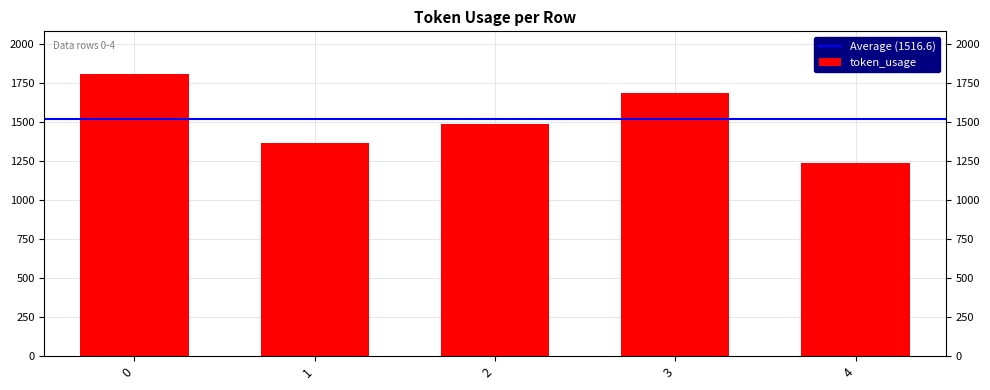

Reading left to right, list all the values displayed in this chart.

1809	1365	1490	1685	1234